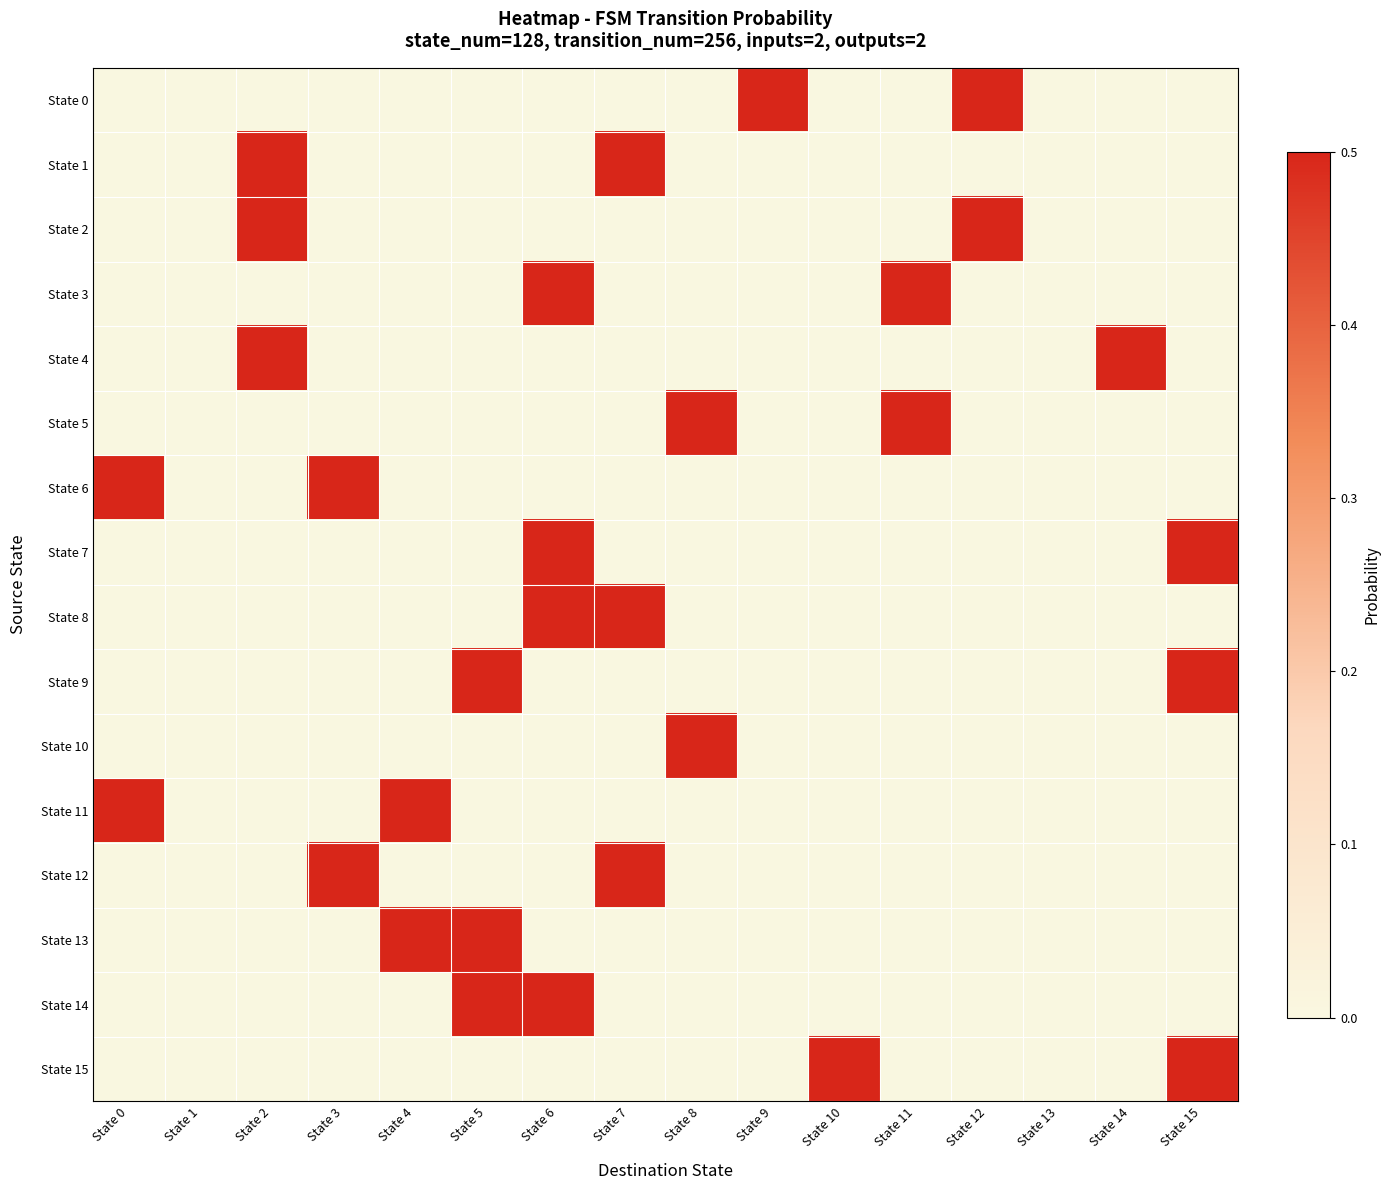

At how many categories does at least one series exceed 0?

14